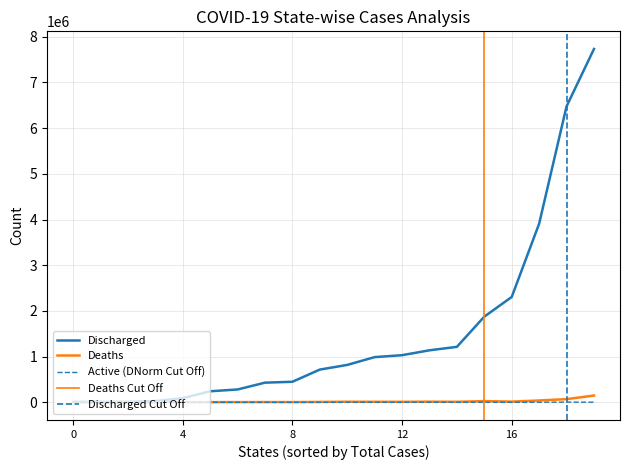

What is the difference between the second highest and minimum values in the total_cases series?

6540003.0